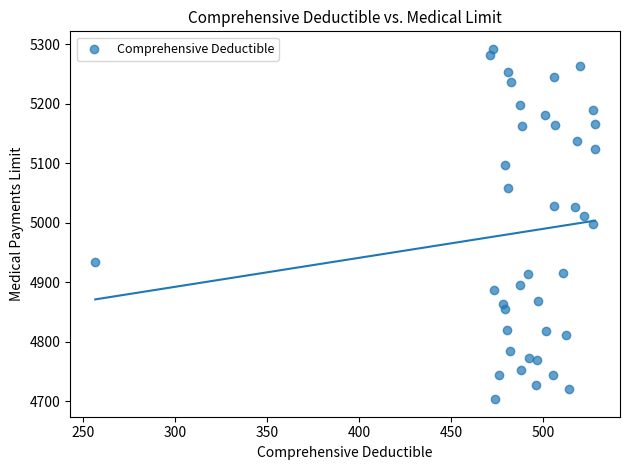

What is the range of X values (max minus min)?

271.5